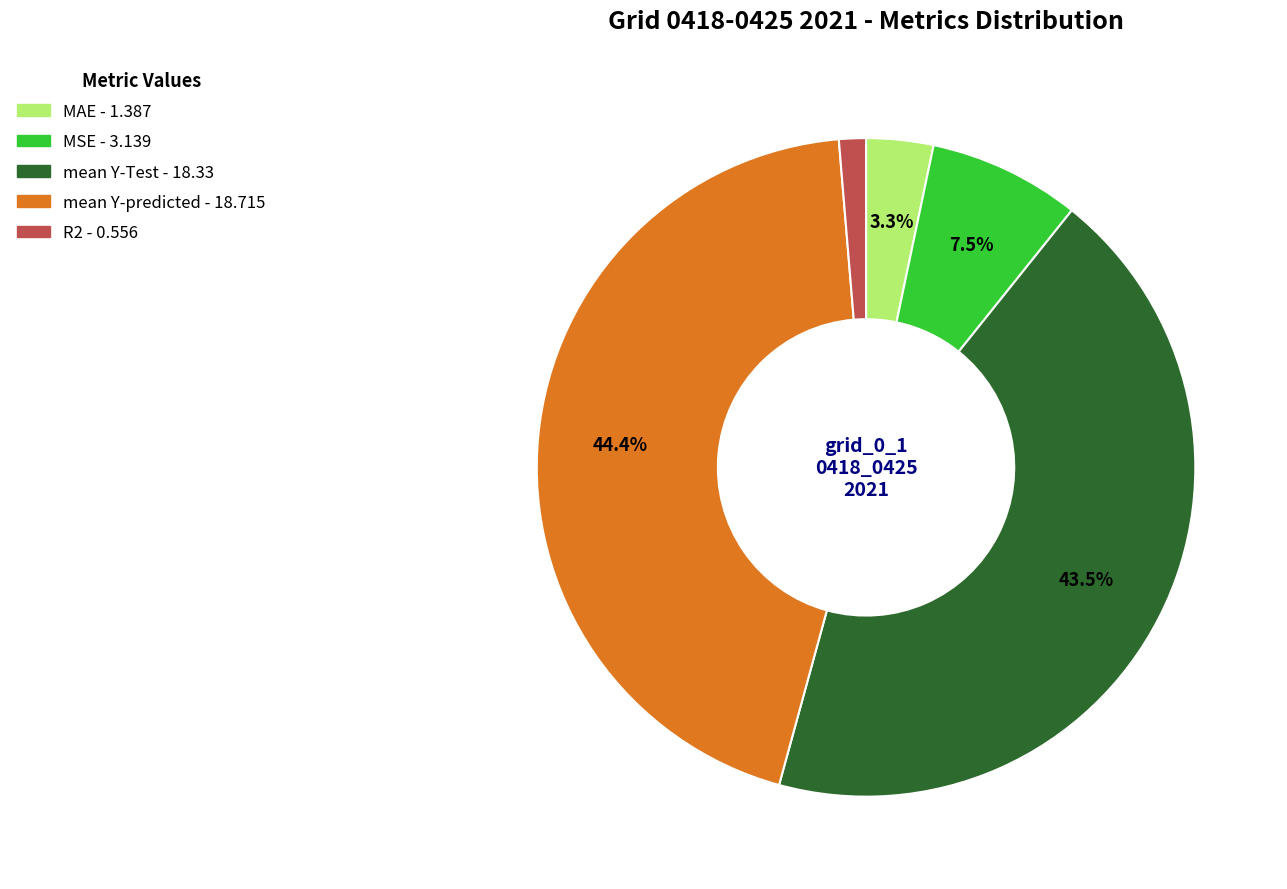

What is the smallest slice in the pie chart?

R2